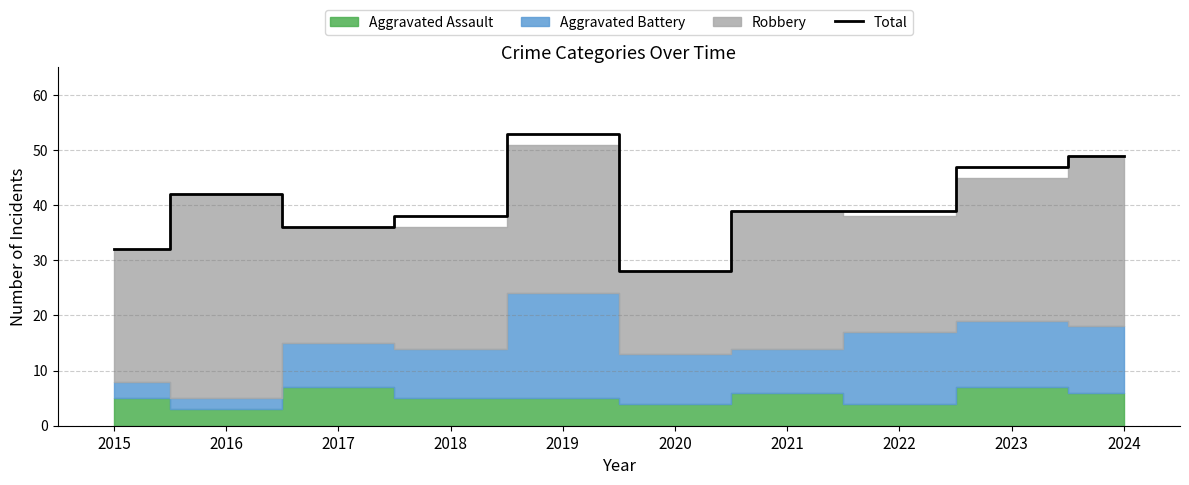

Which category has the lowest value in the Total series?

2020